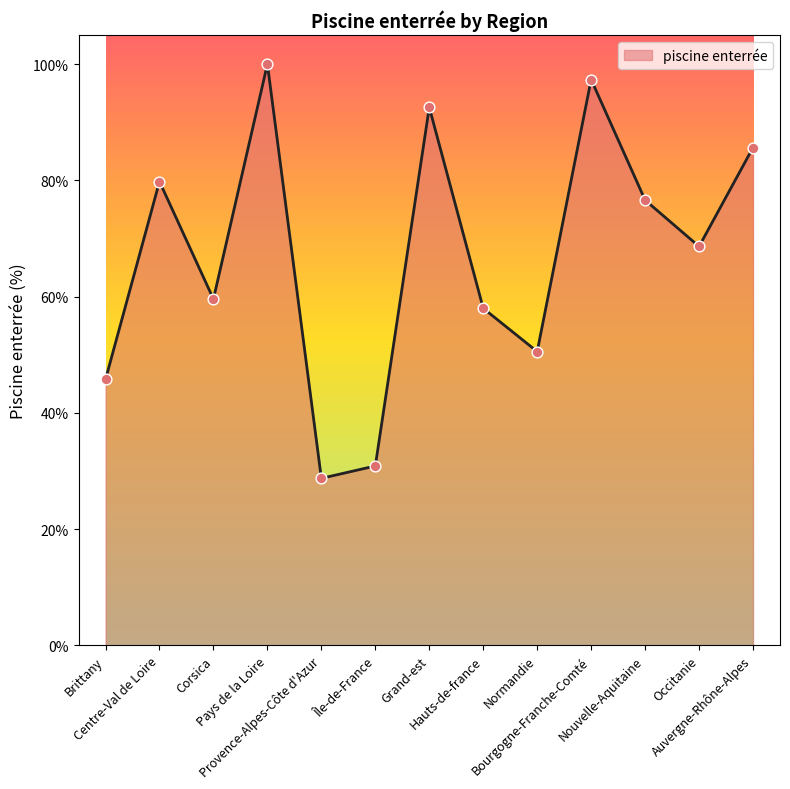

What is the change in value from Normandie to Bourgogne-Franche-Comté?

+46.8